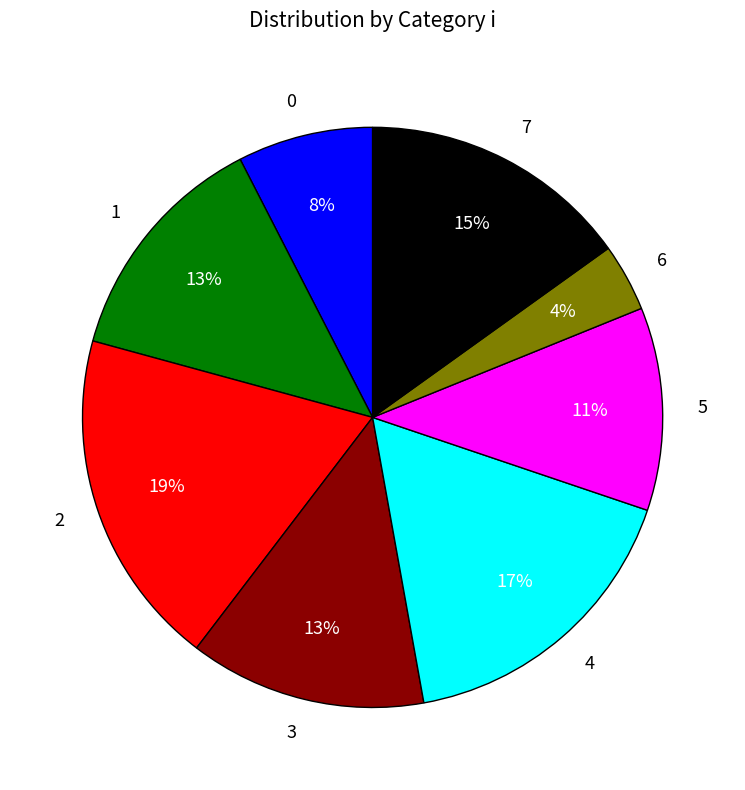

How many slices are in this pie chart?

8